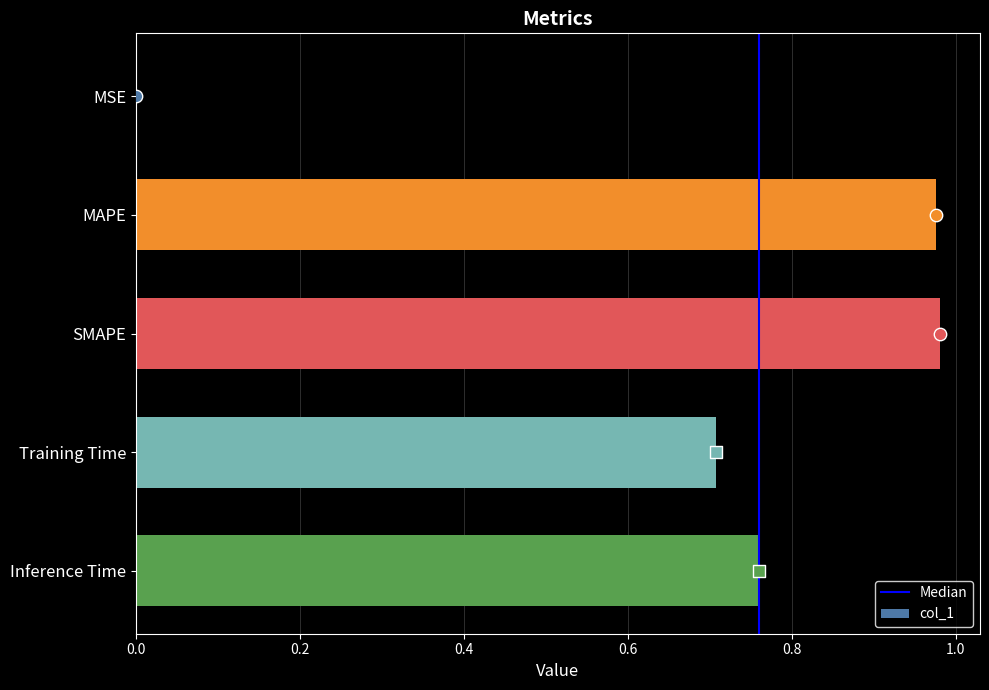

What is the change in value from MSE to SMAPE?

+1.0